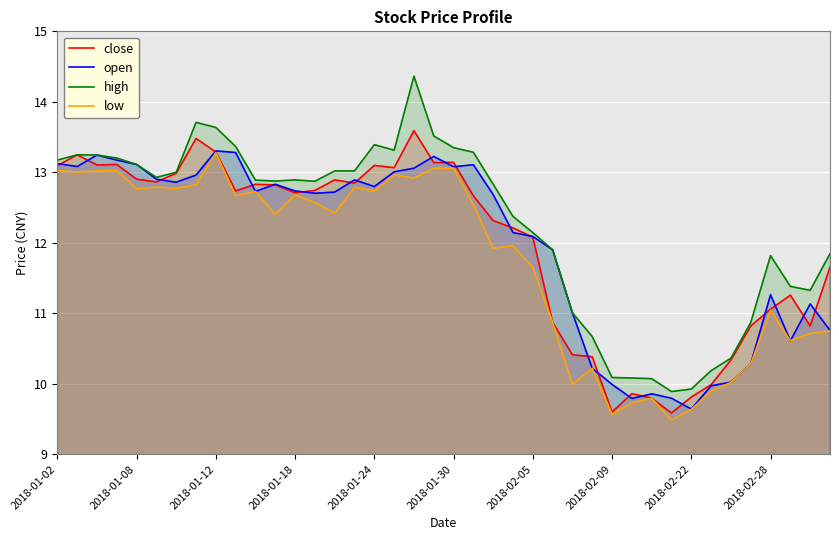

What is the approximate value of close at 2018-02-05?

12.1